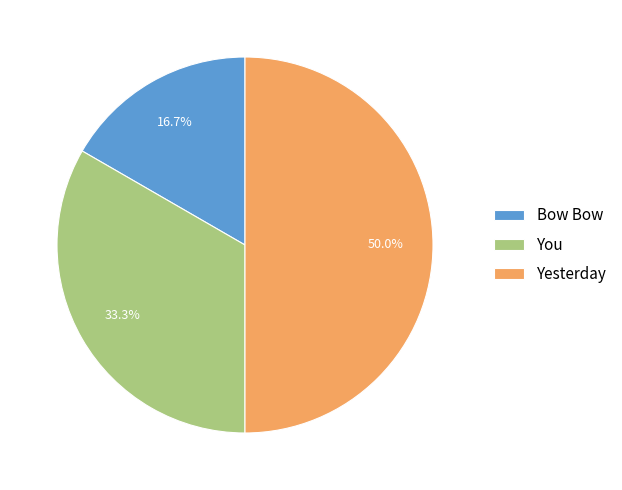

Is it true that You is 33% of the pie?

True